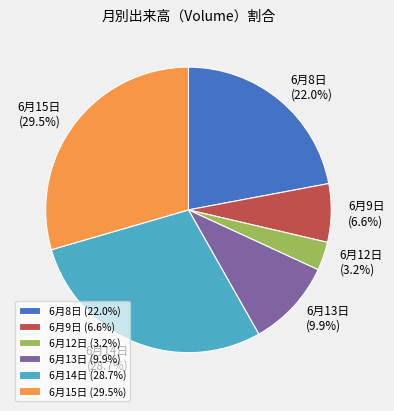

How much of the chart is everything except 6月9日?

93.4%